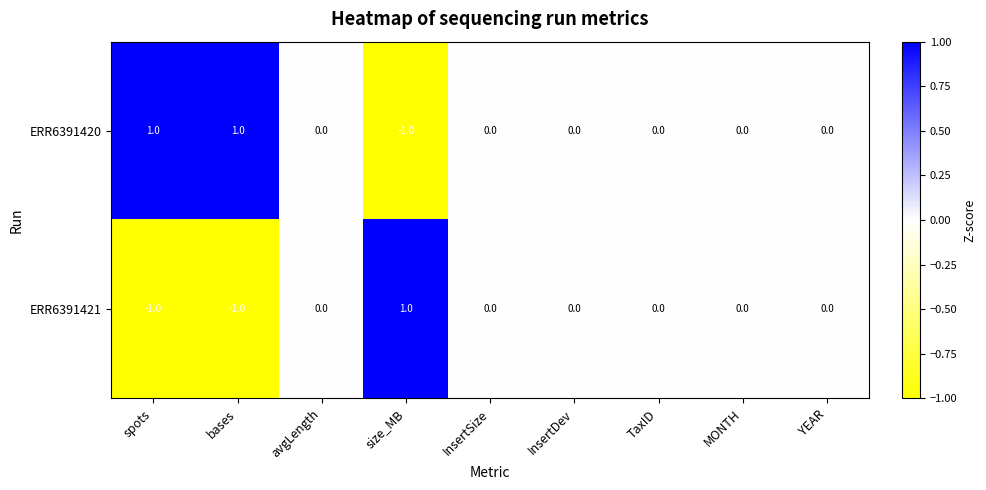

The ERR6391421 series shows -1 at InsertDev. True or false?

False